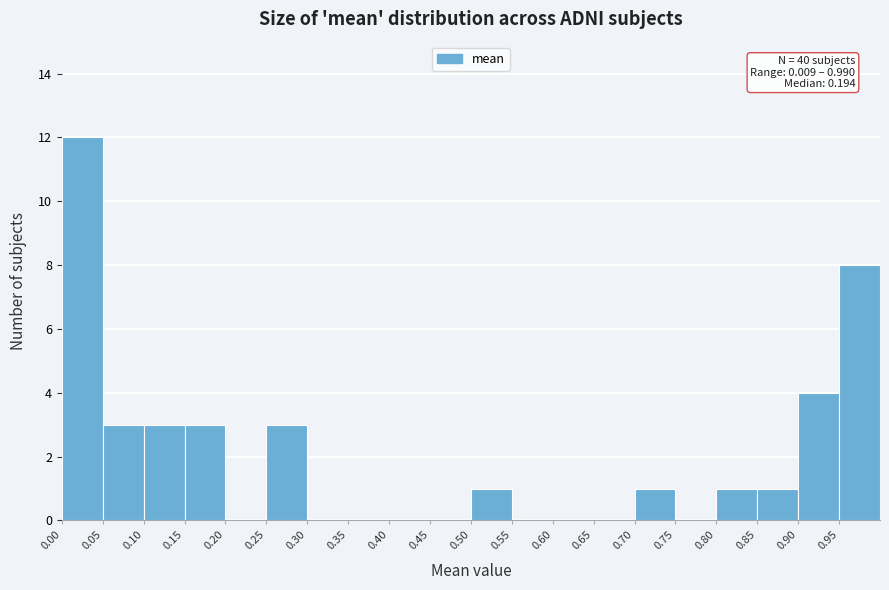

Over which range of the x-axis is the bar tallest?

0.00 to 0.05